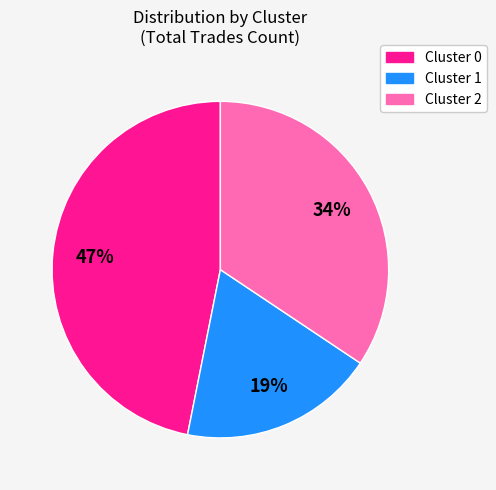

Rank the categories by value from highest to lowest.

Cluster 0, Cluster 2, Cluster 1